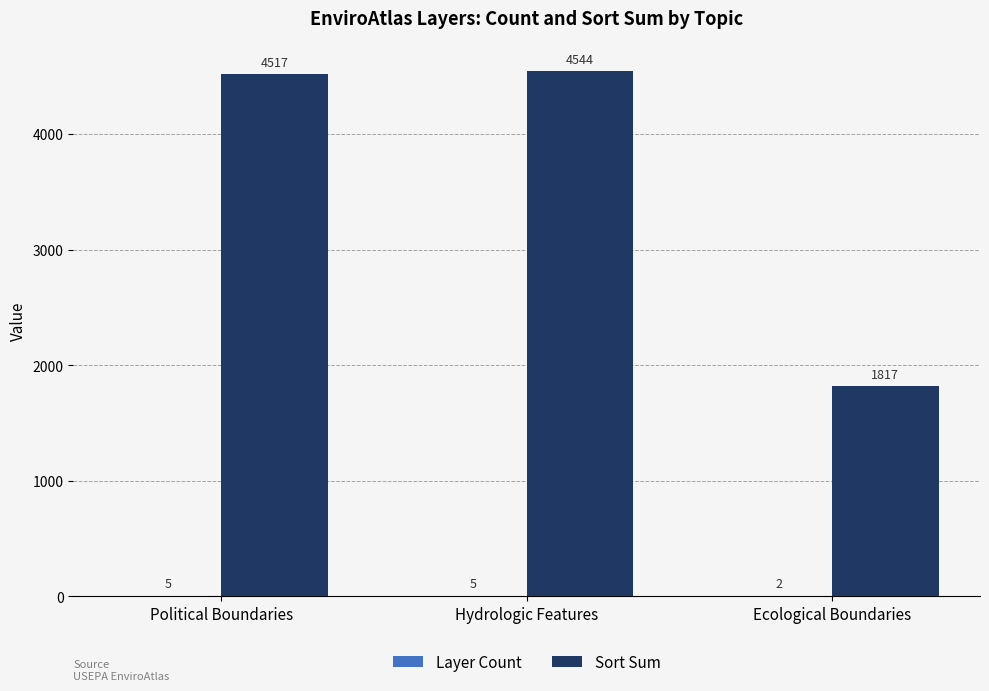

True or false: Sort Sum has a value of 4517 at Political Boundaries.

True